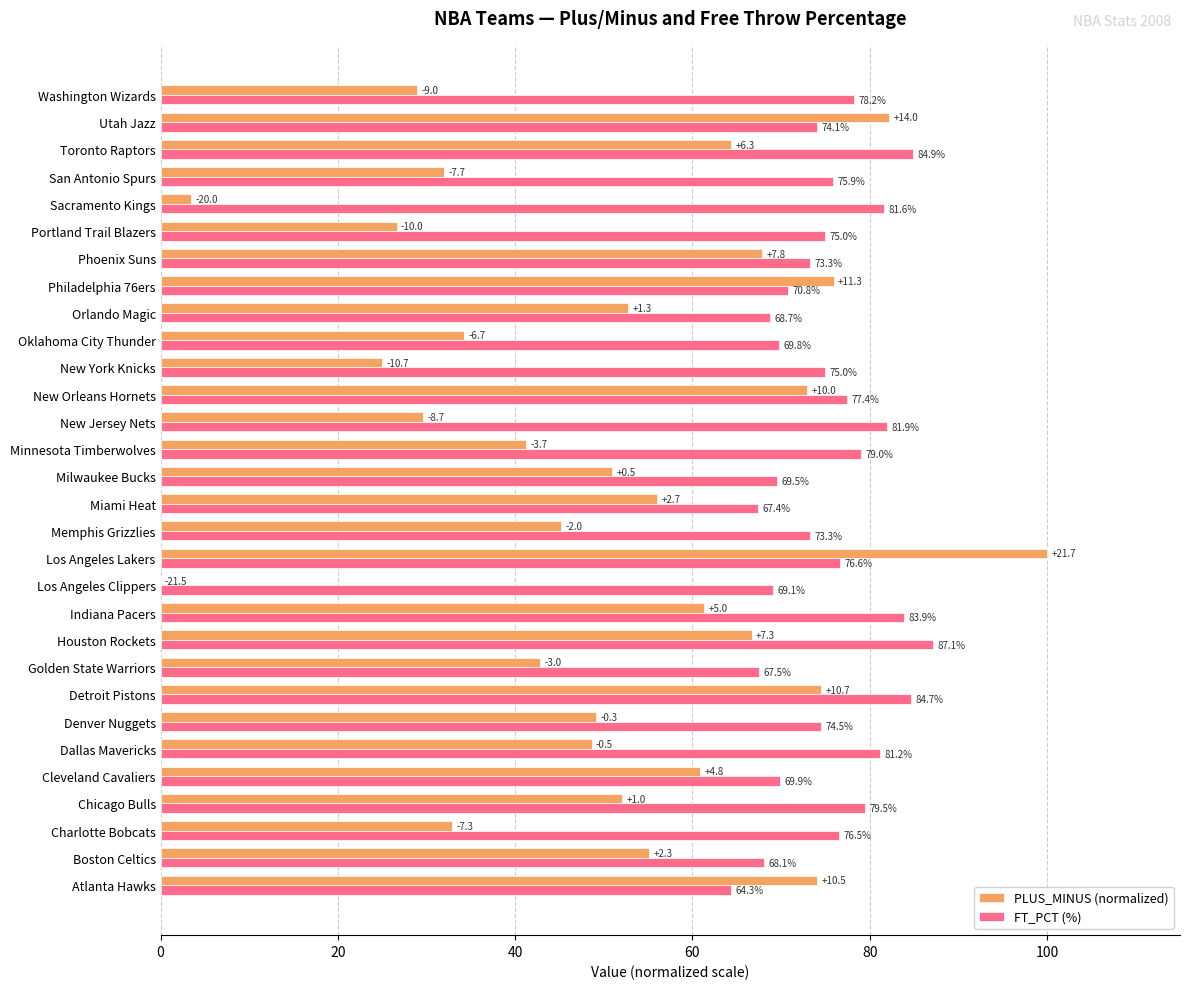

The value of FT_PCT (%) at Minnesota Timberwolves is 79.0. True or false?

True